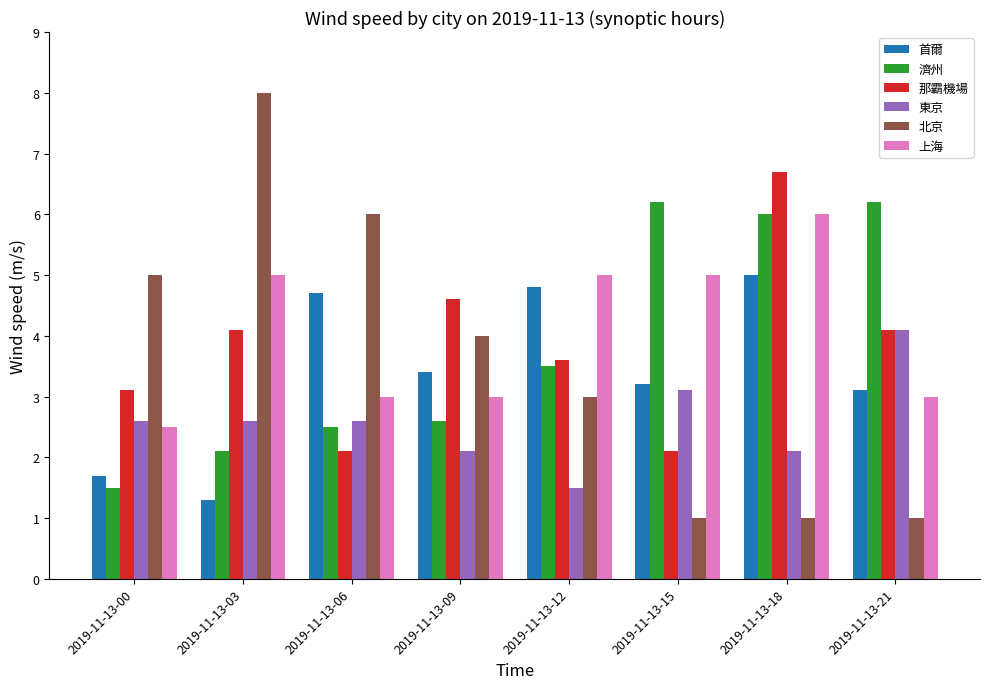

Rank the series by their maximum value, from highest to lowest.

北京, 那霸機場, 濟州, 上海, 首爾, 東京